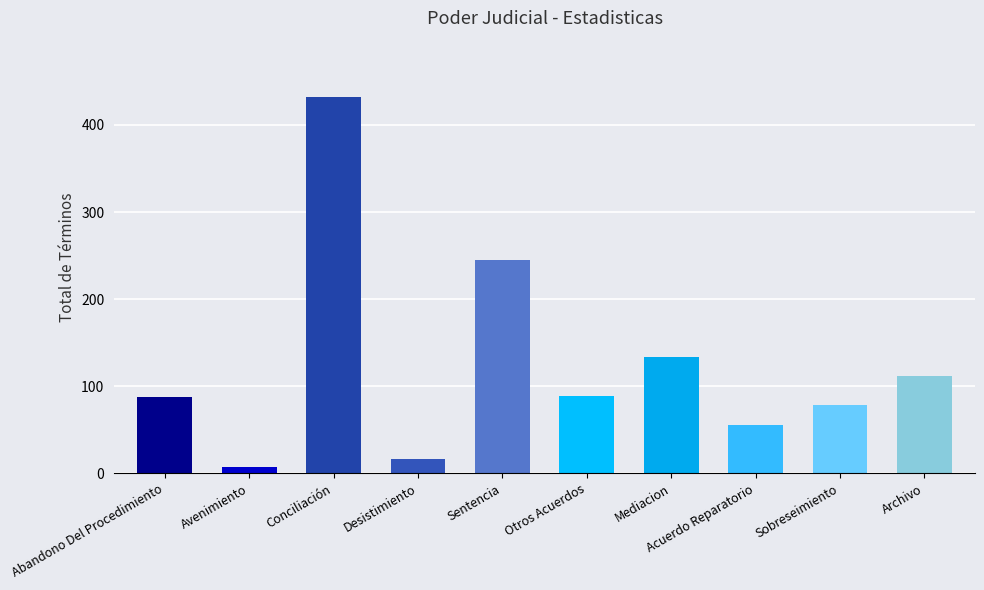

At which label is the value closest to 219?

Sentencia